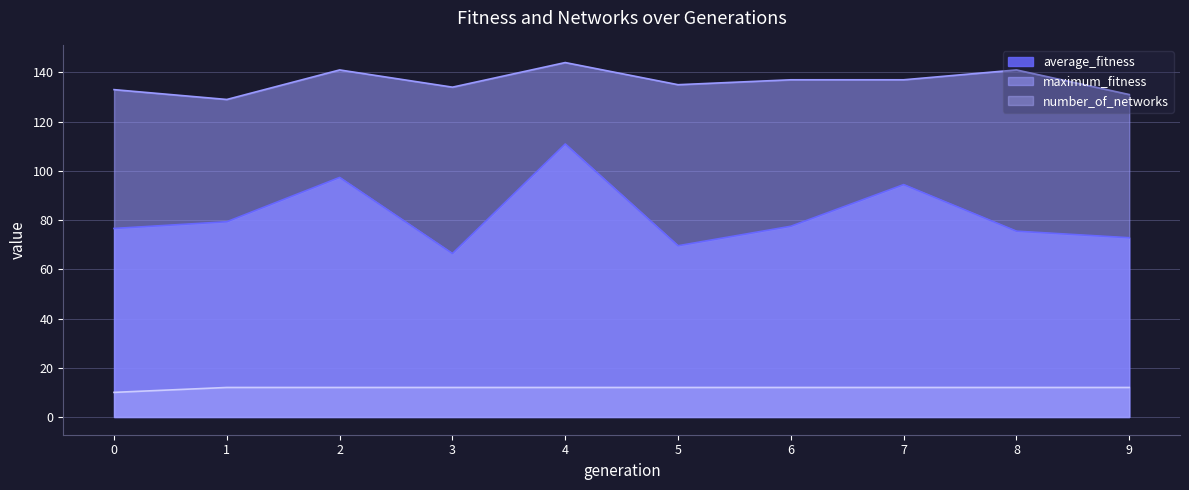

List the series in order of their peak value, lowest first.

number_of_networks, average_fitness, maximum_fitness